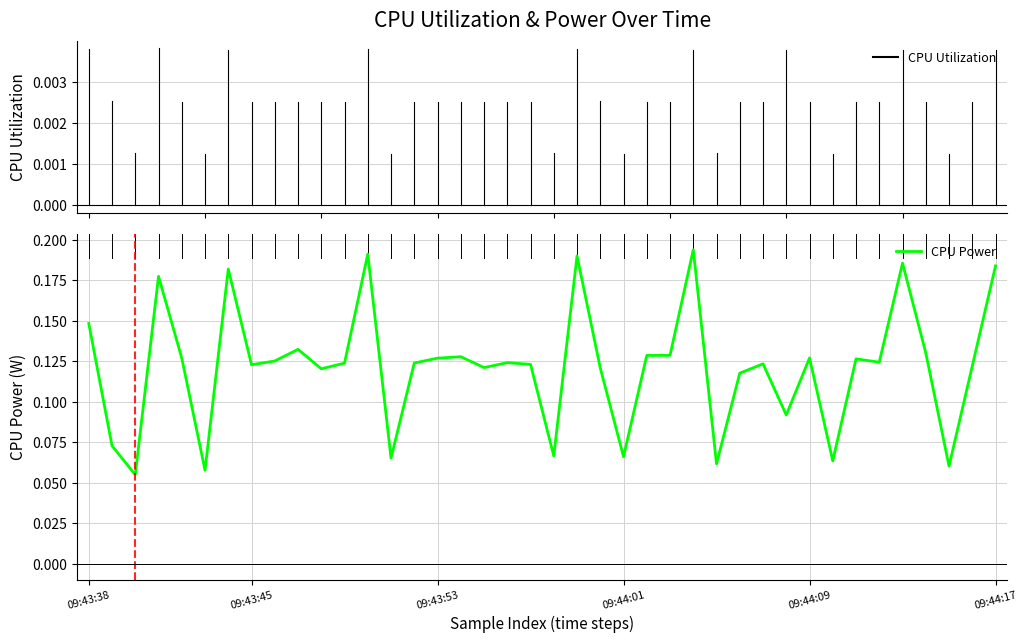

How many points are higher than both their immediate neighbors (excluding endpoints)?

12